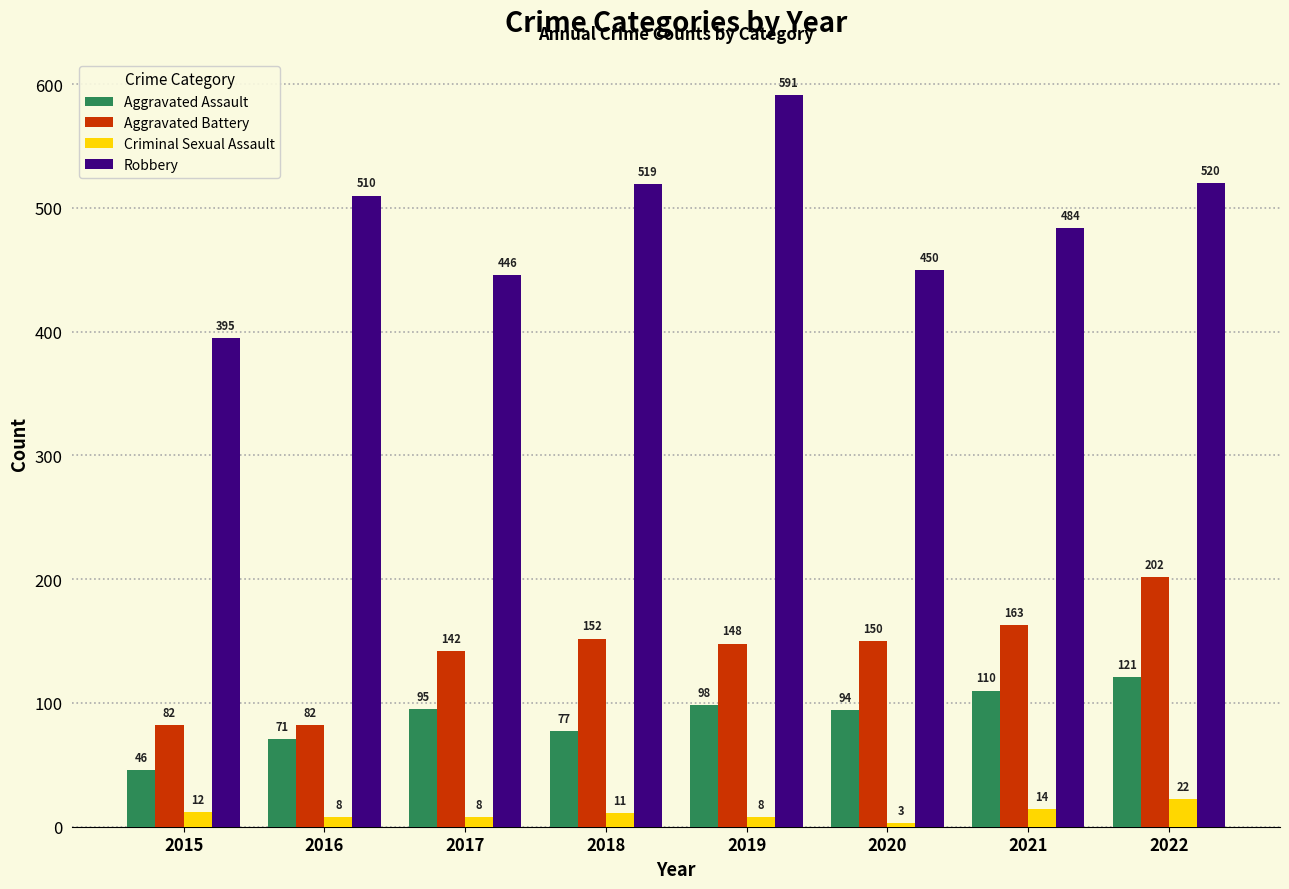

How many values in the Aggravated Assault series are below 95?

4